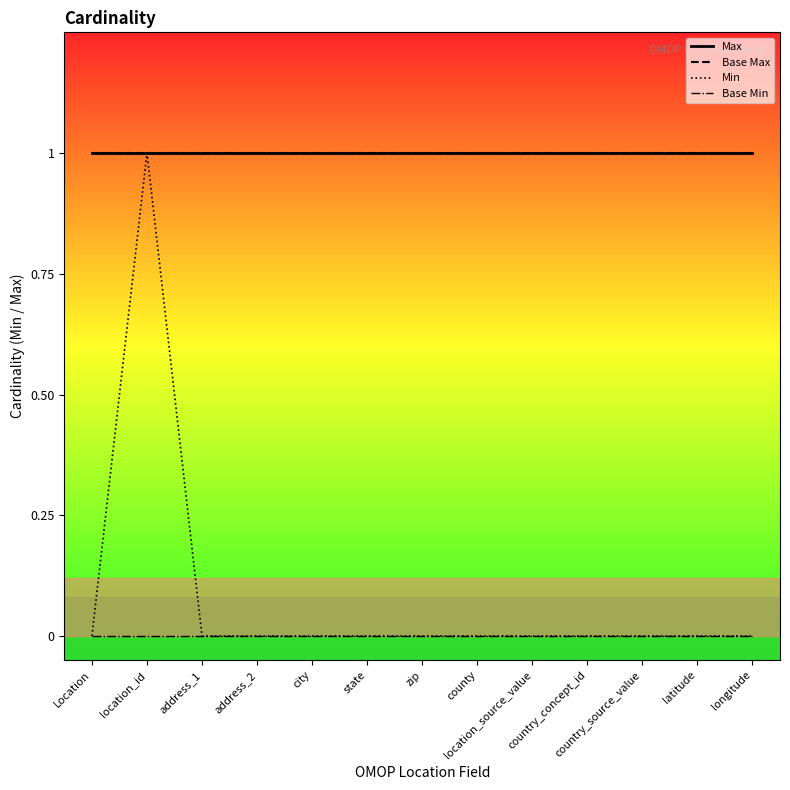

True or false: Base Max and Max cross at least once.

False